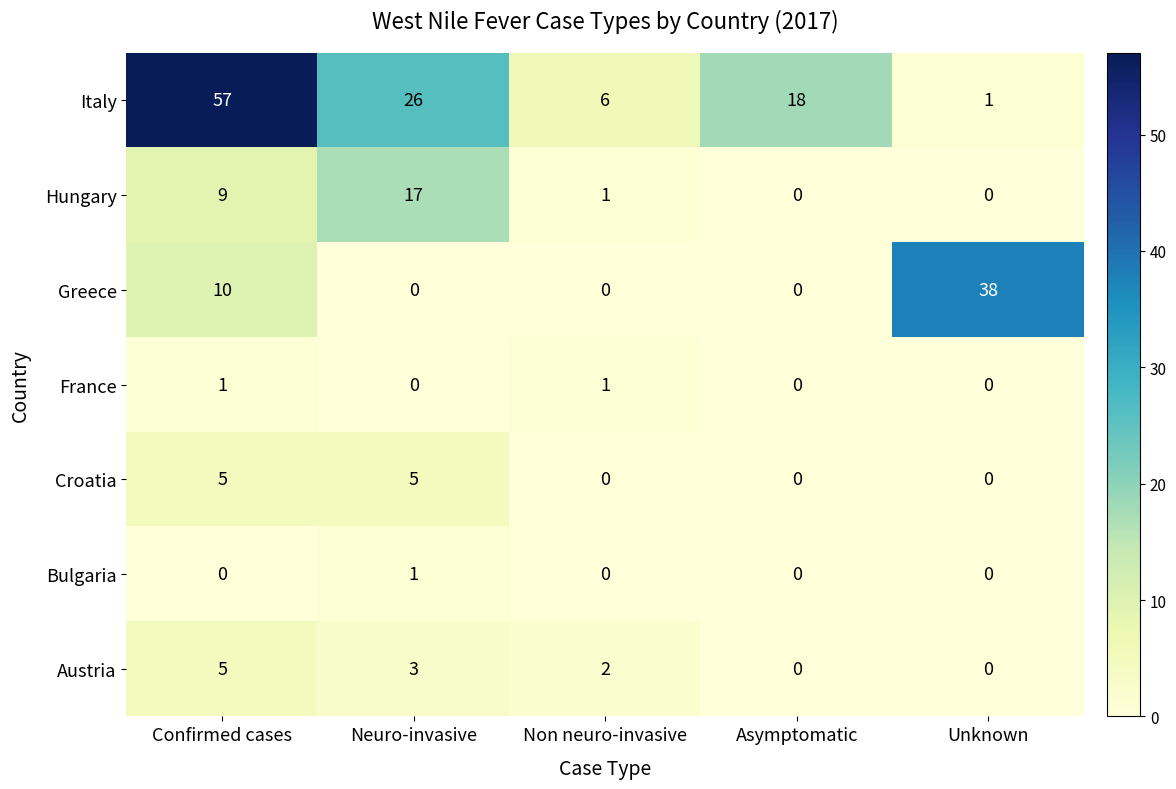

Is it true that Italy equals 18 at Asymptomatic?

True